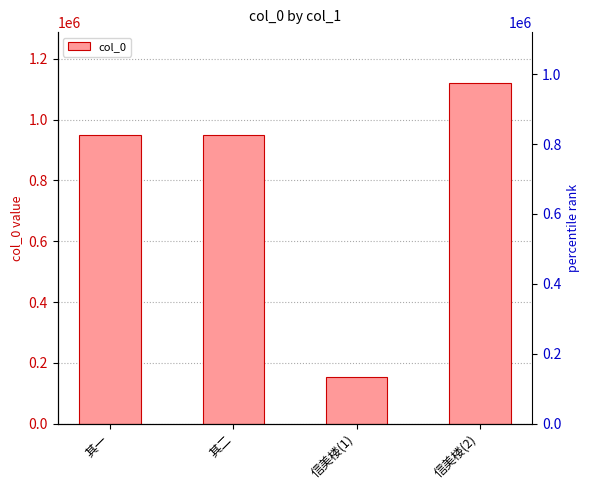

Which category has the highest value across all series?

信美楼(2)